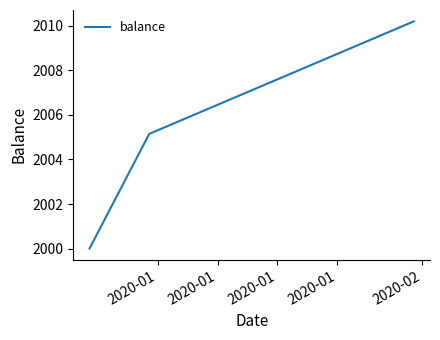

What is the average value?

2005.1